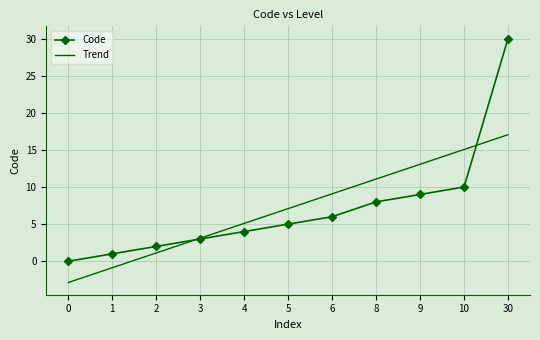

Which series has the widest spread of values?

Code